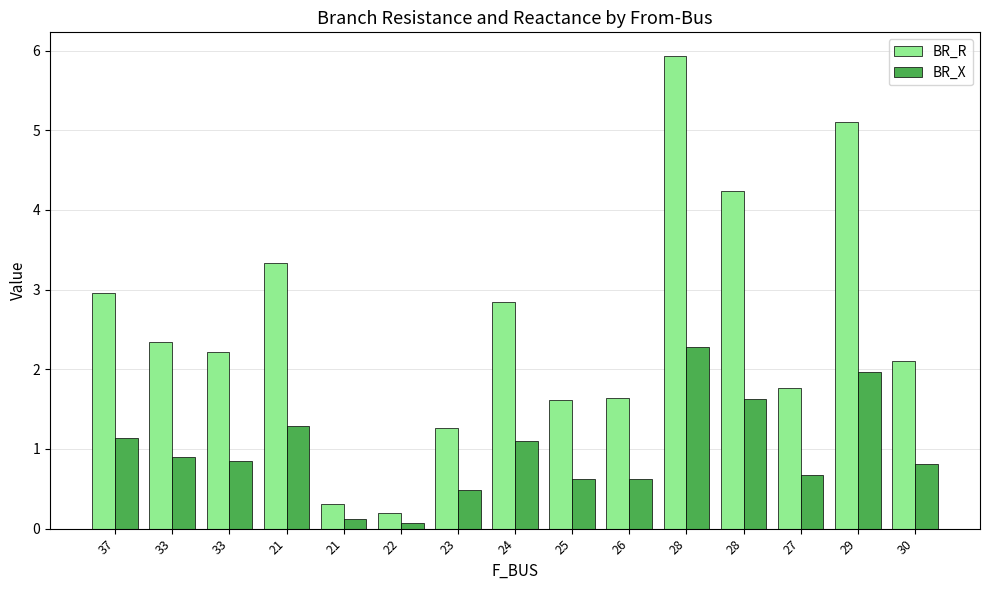

What is the label of the 6th bar from the left?

22